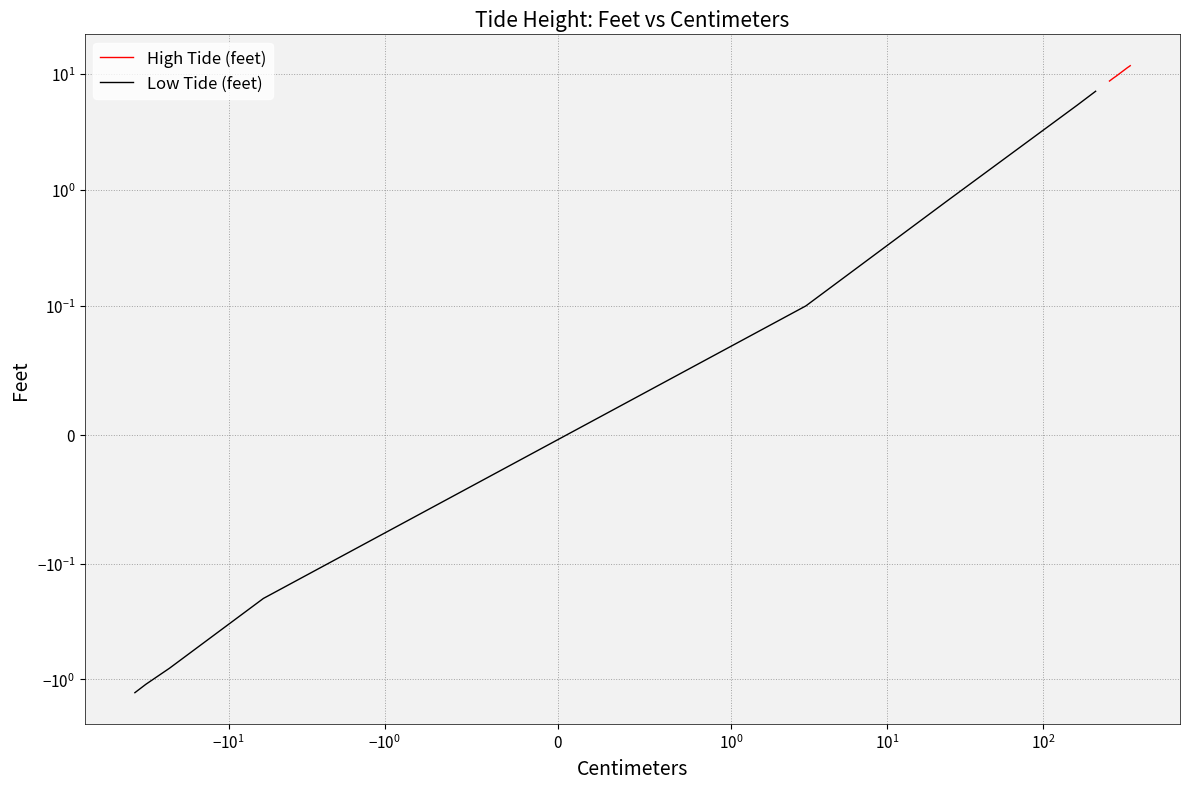

Where is High Tide (feet) nearest to the value 10?

$\mathdefault{10^{2}}$